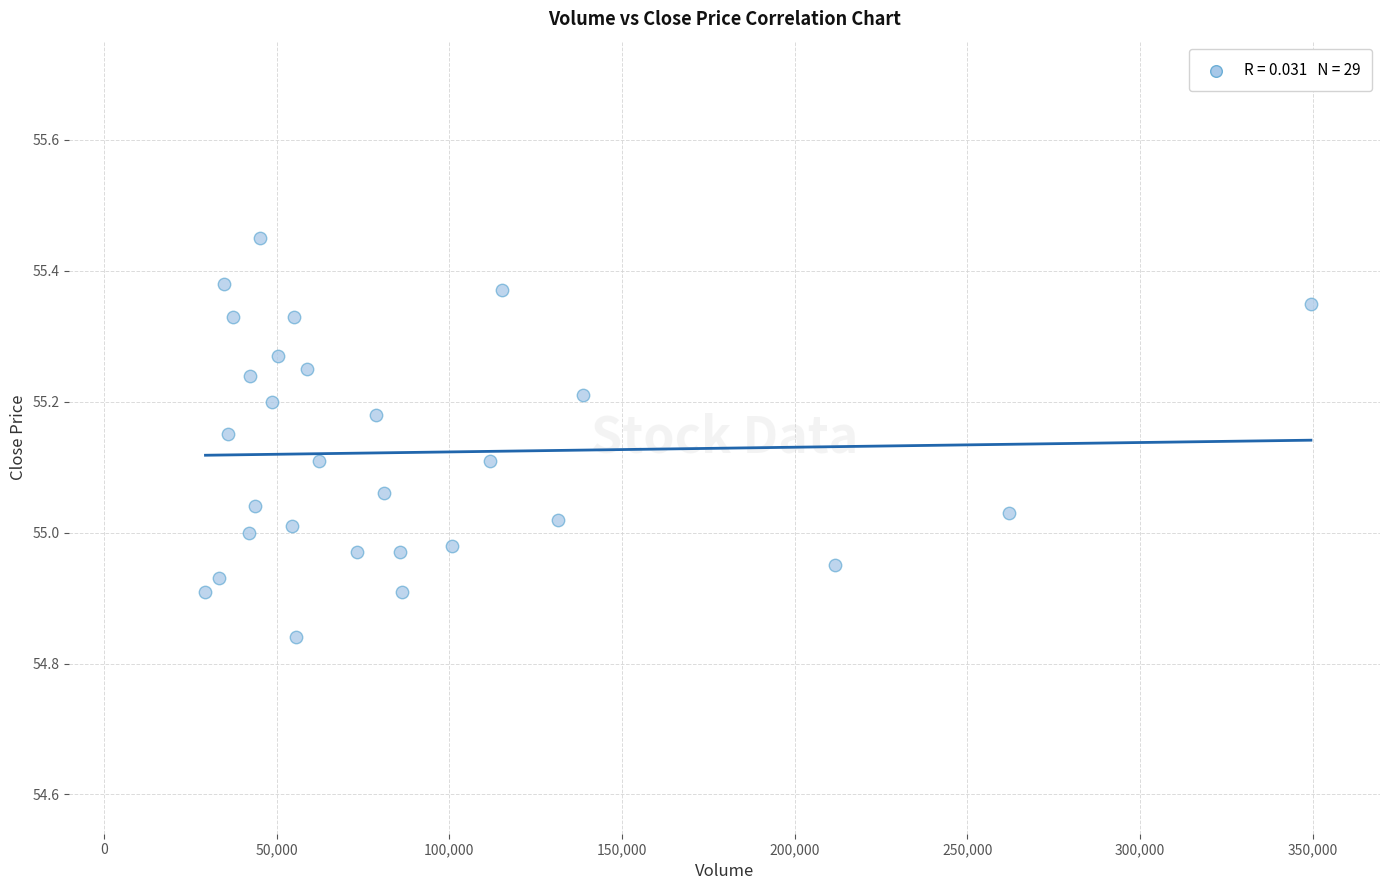

What is the range of X values (max minus min)?

320100.0